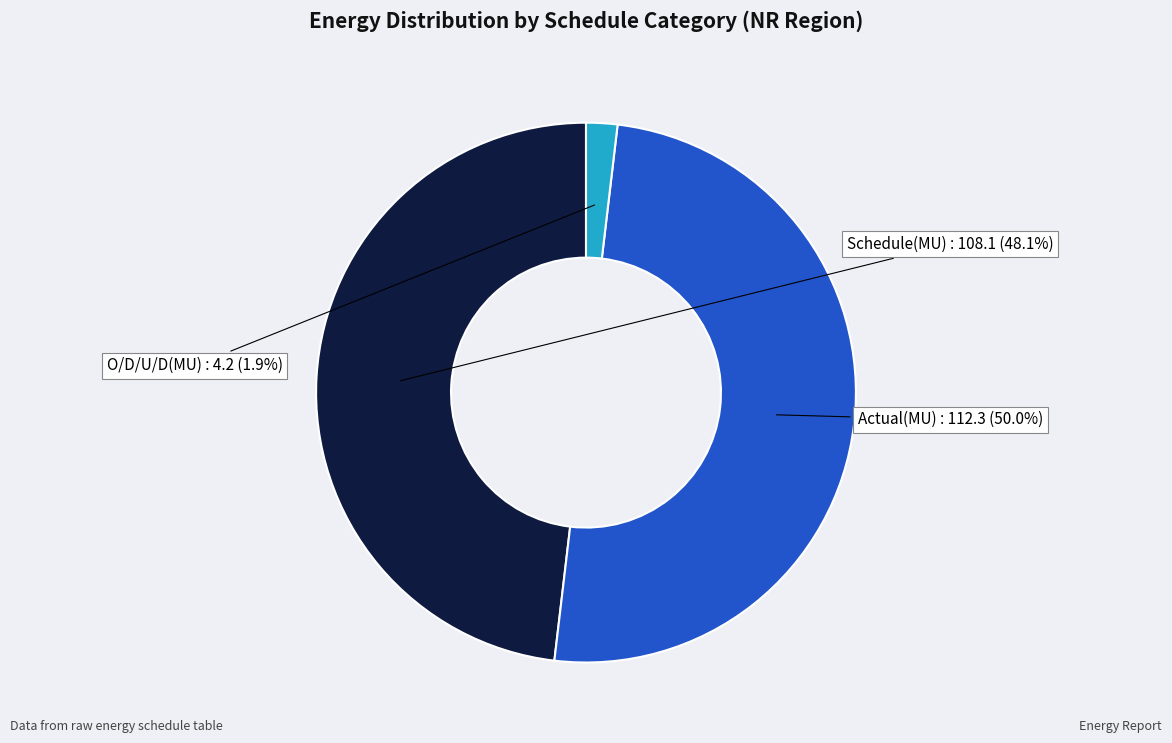

To the nearest percent, what is the combined percentage of Actual(MU) and O/D/U/D(MU)?

52%